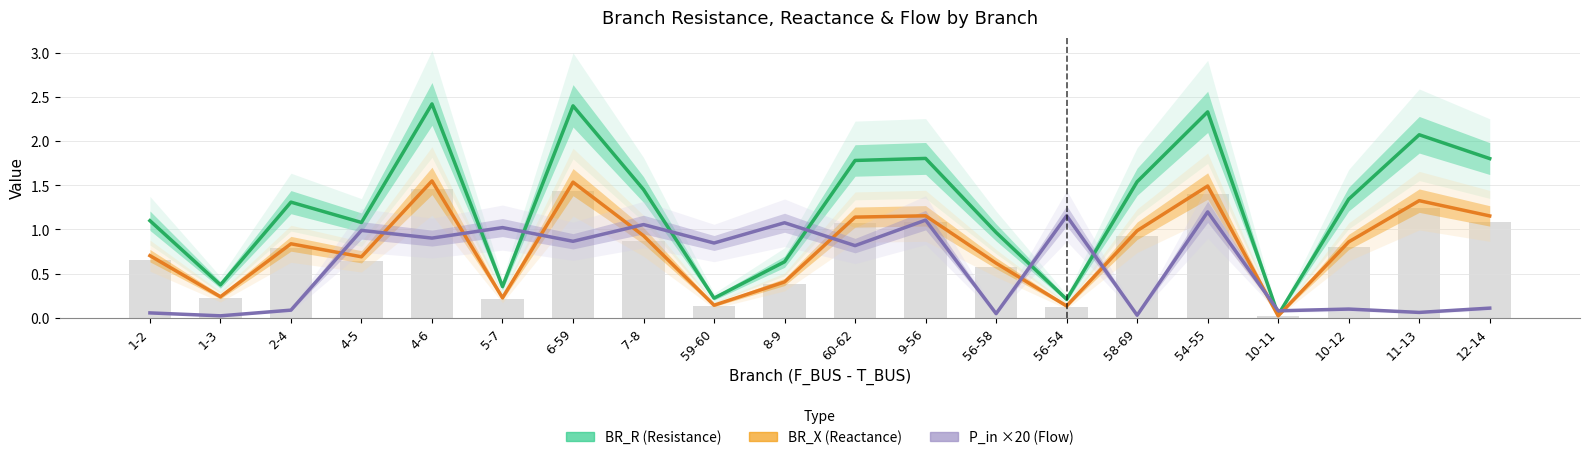

The BR_R (Resistance) series shows 0.0 at 10-11. True or false?

True